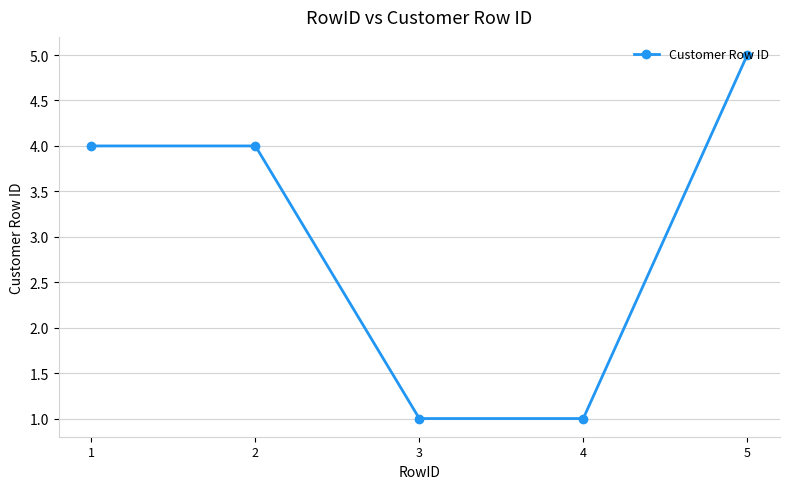

What is the minimum value shown in the chart?

1